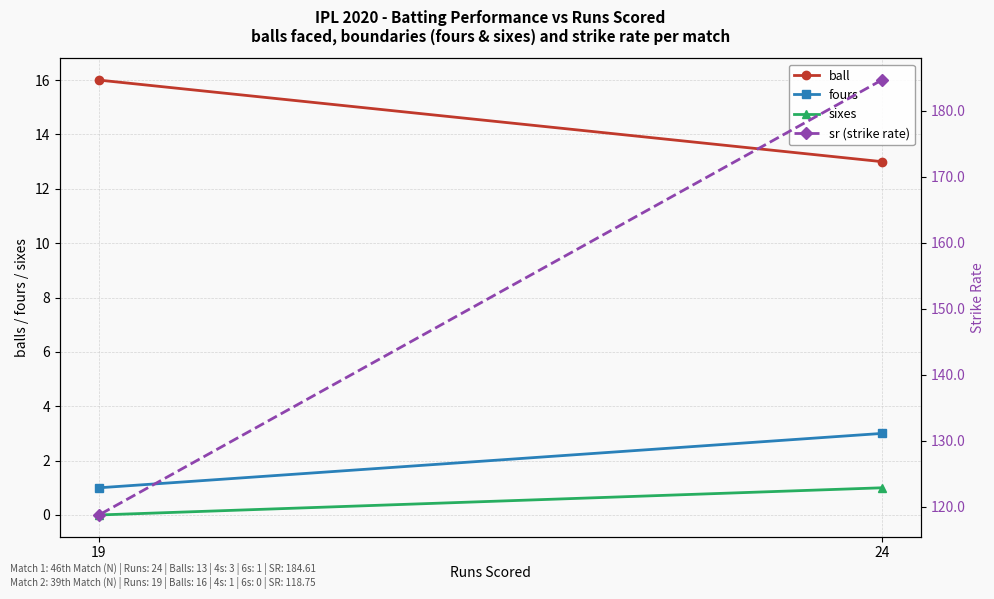

What is the sum of all sr (strike rate) values?

303.4